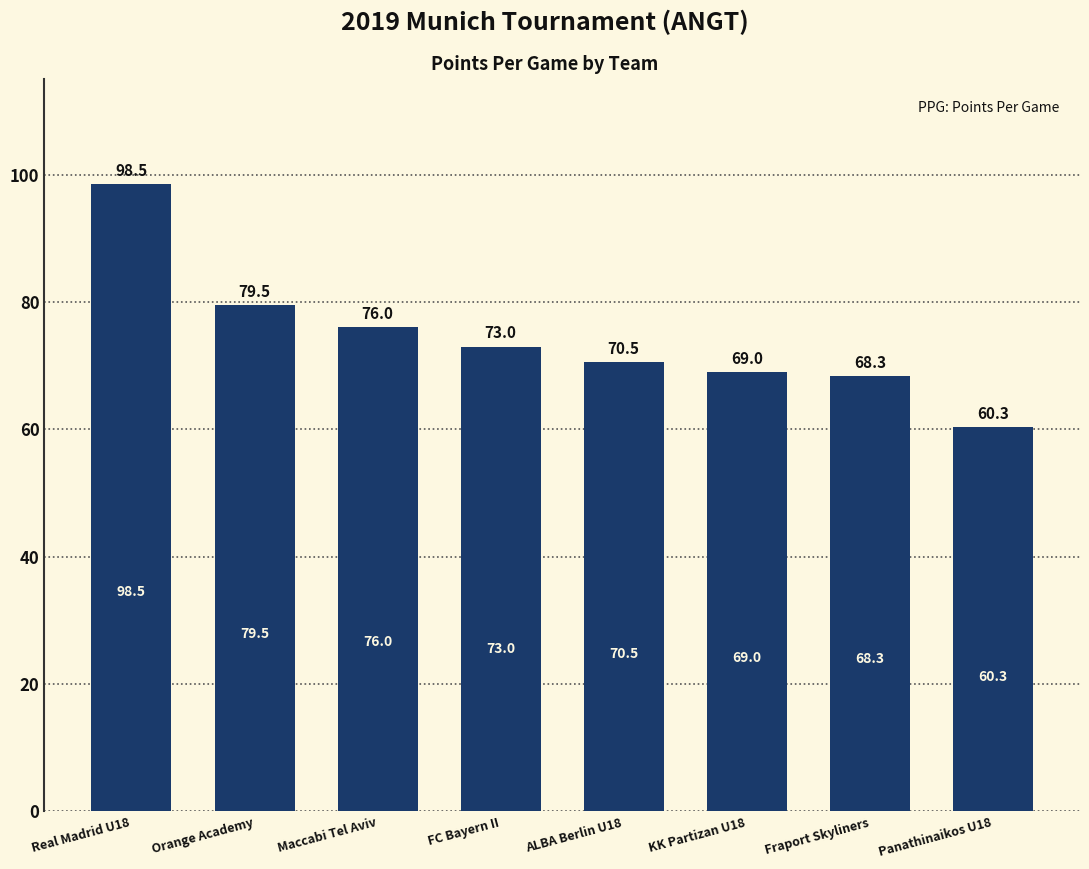

Rank the categories by value from lowest to highest.

Panathinaikos U18, Fraport Skyliners, KK Partizan U18, ALBA Berlin U18, FC Bayern II, Maccabi Tel Aviv, Orange Academy, Real Madrid U18